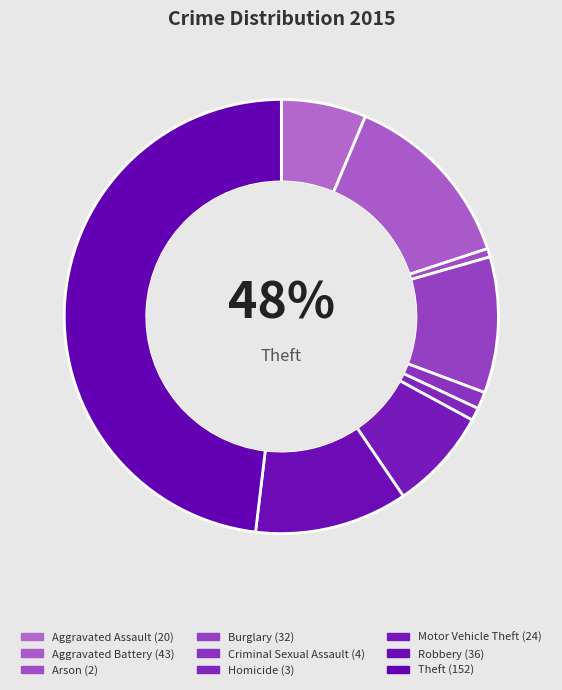

How many segments does this pie chart have?

9